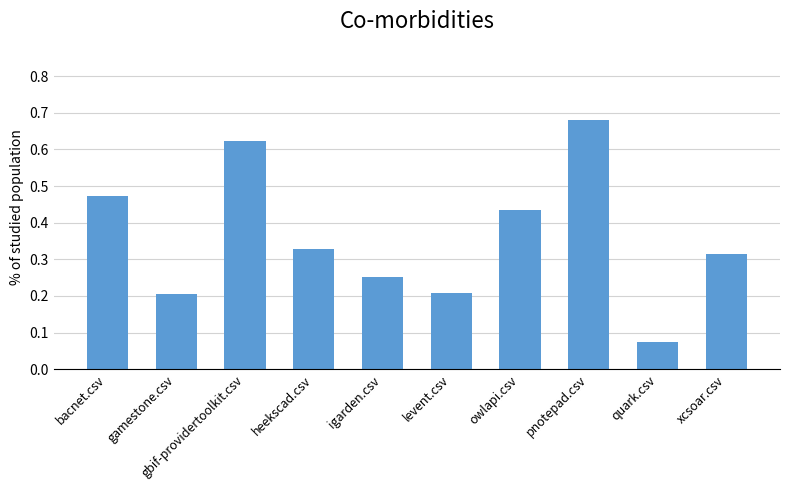

Which label corresponds to the smallest value in the chart?

quark.csv